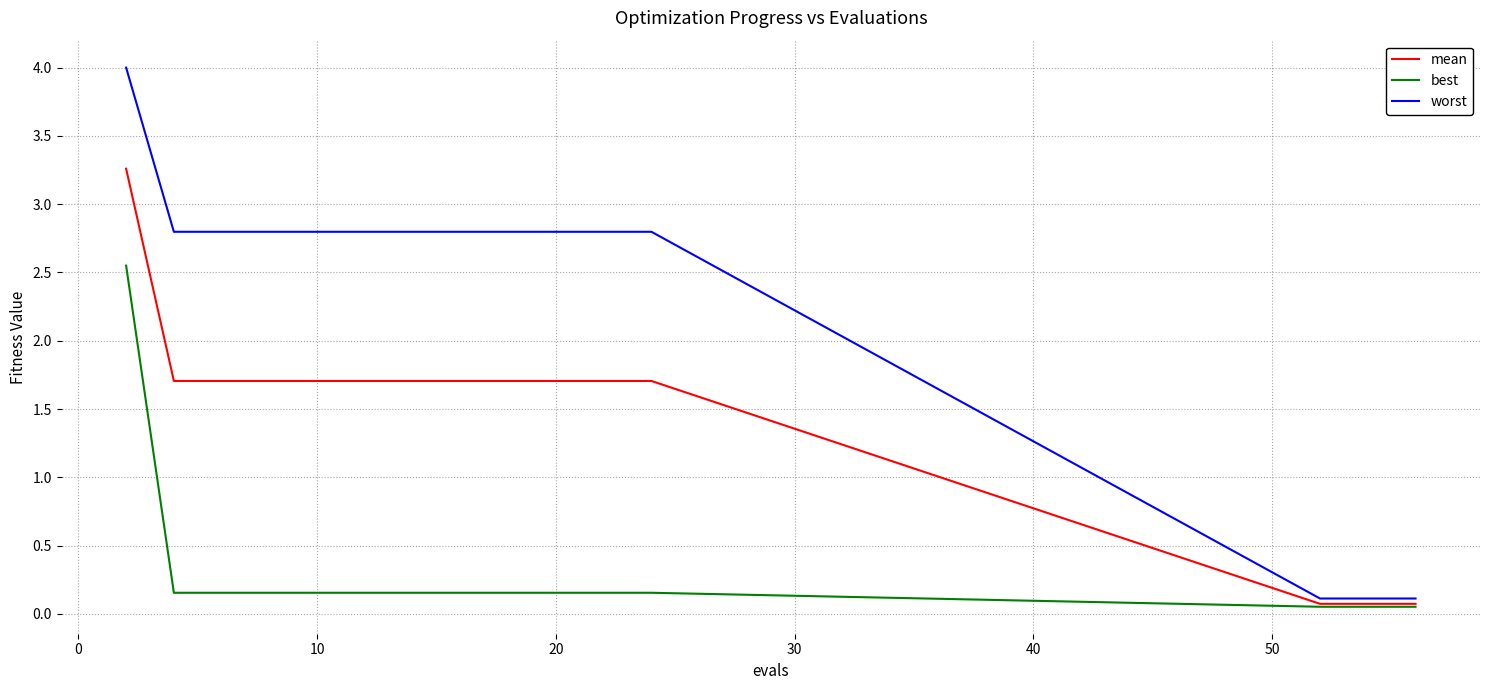

What is the difference between the second highest and second lowest values in the mean series?

1.6